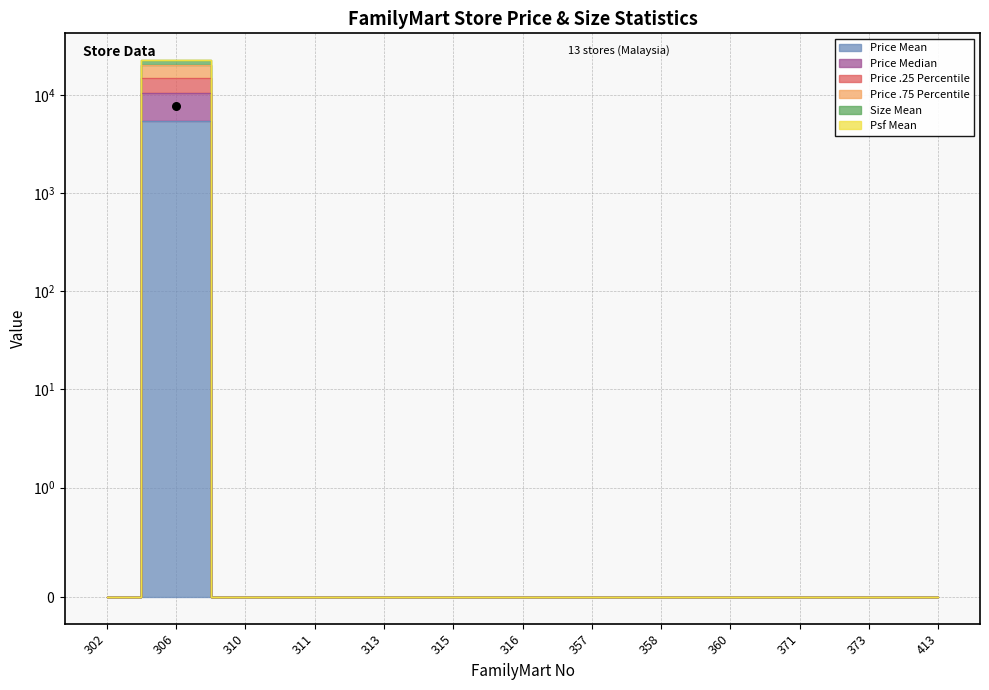

Which series contains the lowest Y value?

Price Mean